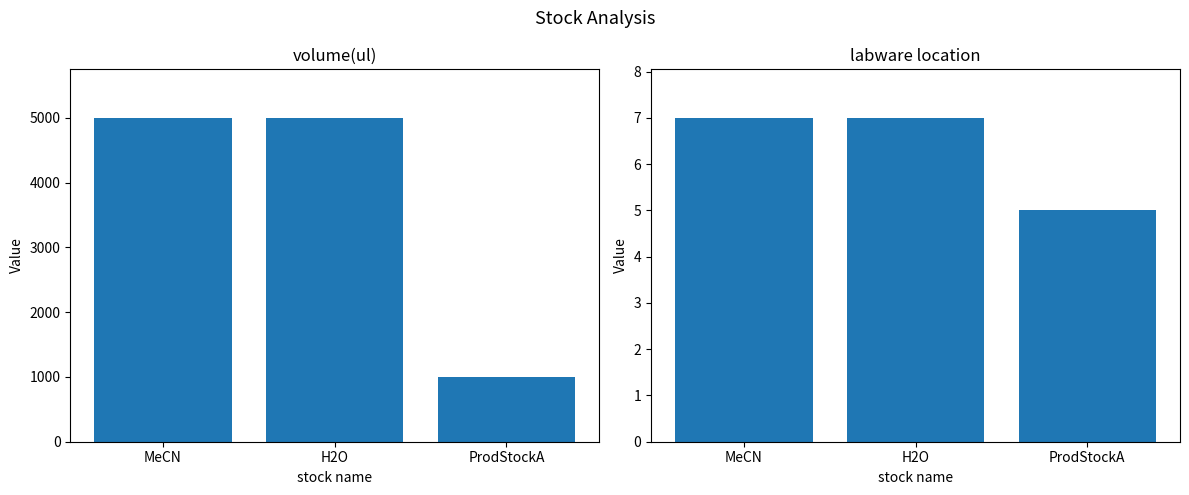

The volume(ul) series shows 1000 at ProdStockA. True or false?

True